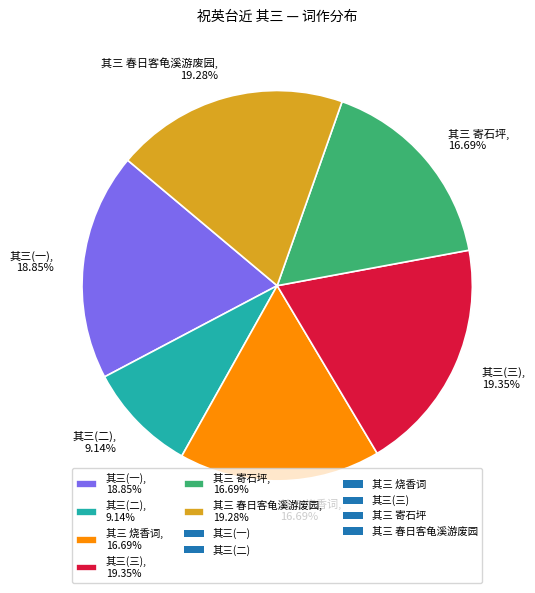

What is the smallest slice in the pie chart?

其三(二), 9.14%